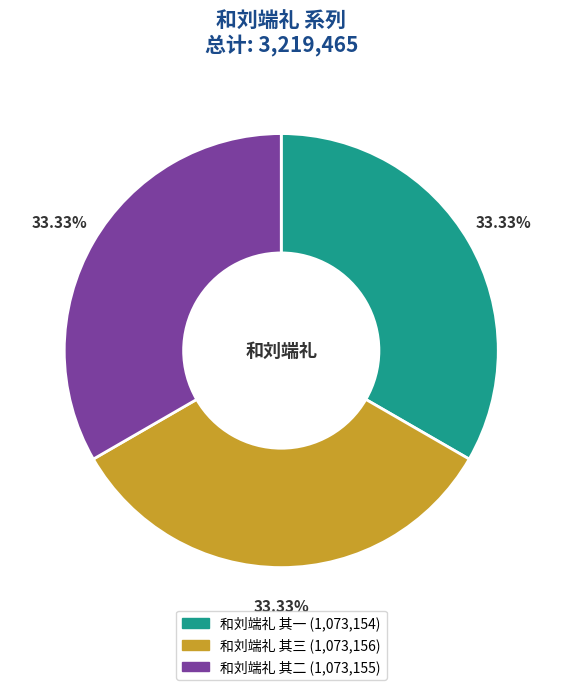

How much of the chart is everything except 和刘端礼 其二?

66.7%